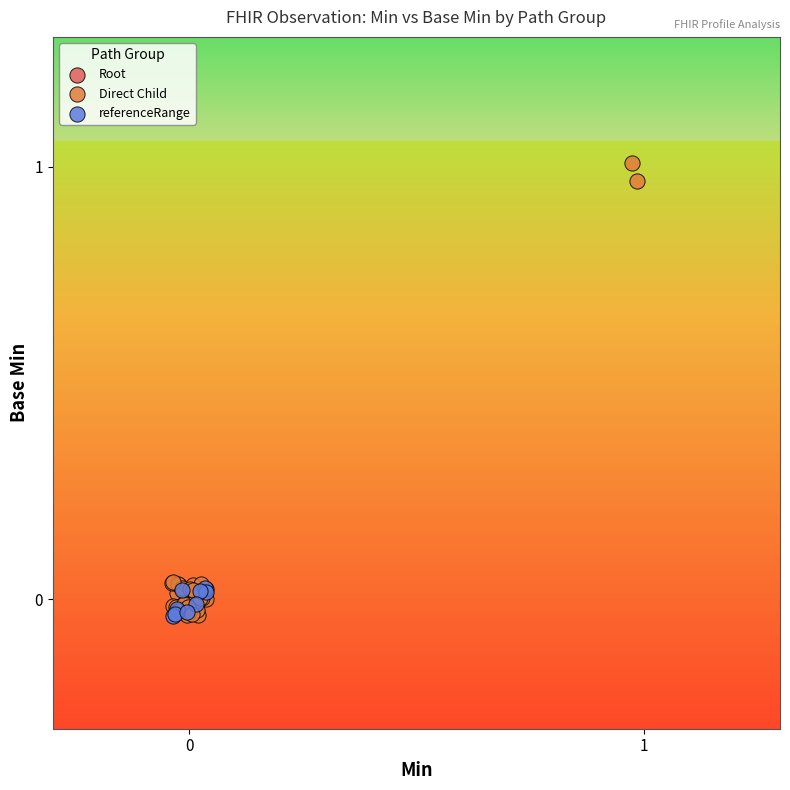

What are all the series names shown in the legend?

Root, Direct Child, referenceRange